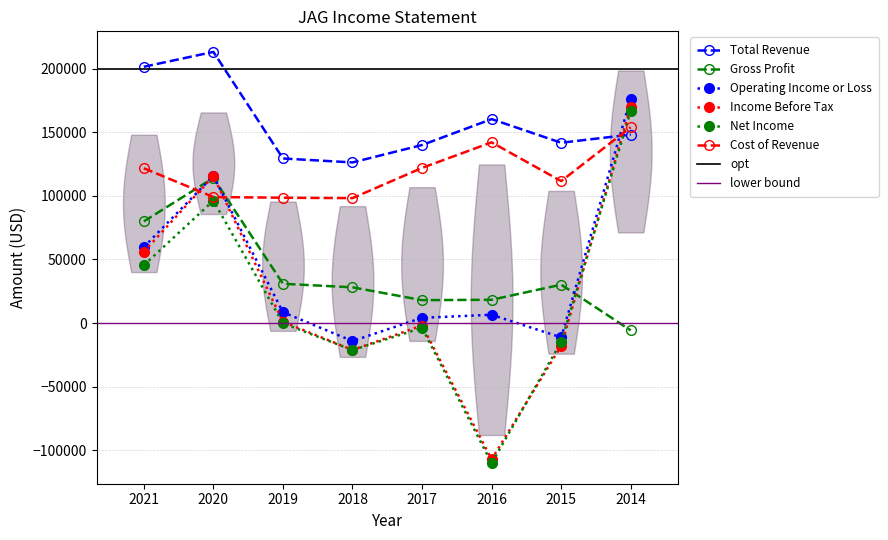

The Income Before Tax series shows -2000 at 2017. True or false?

True